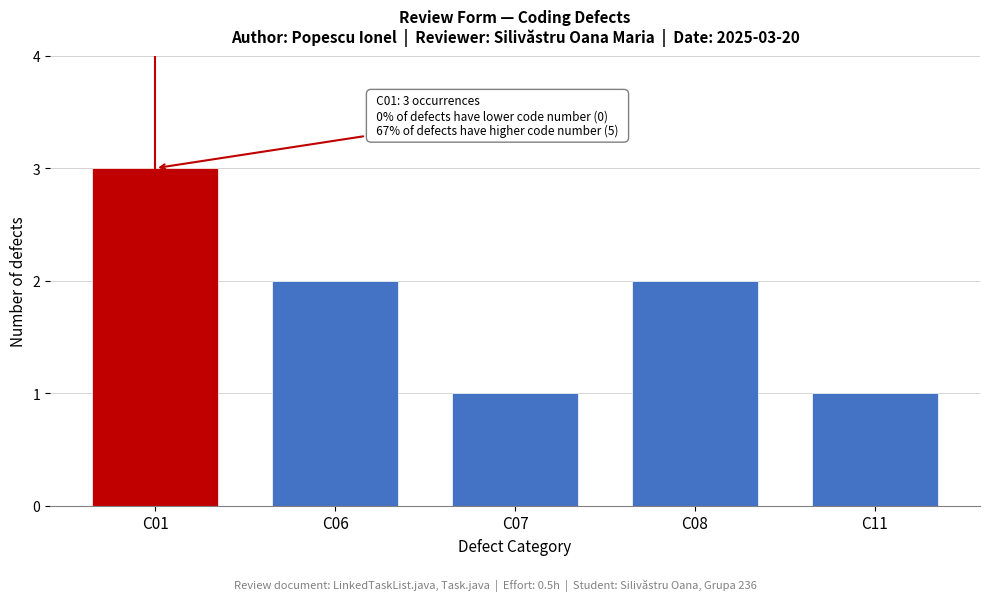

Reading right to left, what are all the values shown in this chart?

C11=1	C08=2	C07=1	C06=2	C01=3